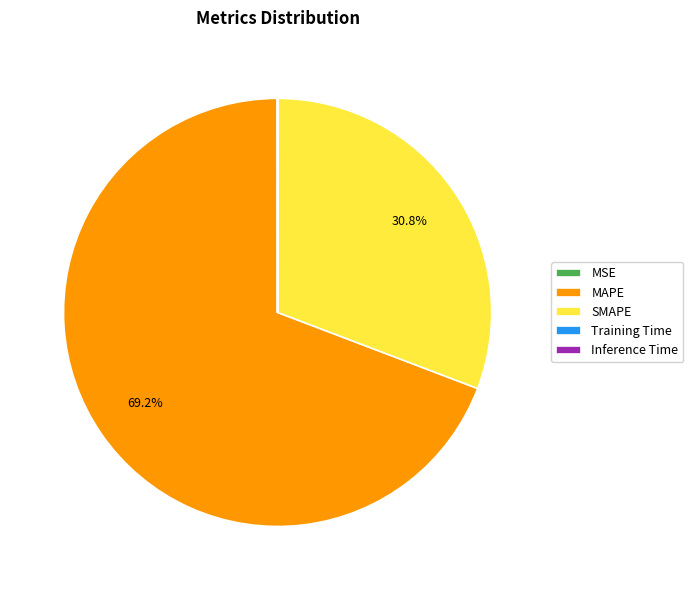

Do MAPE and SMAPE together represent more than half of the pie?

Yes